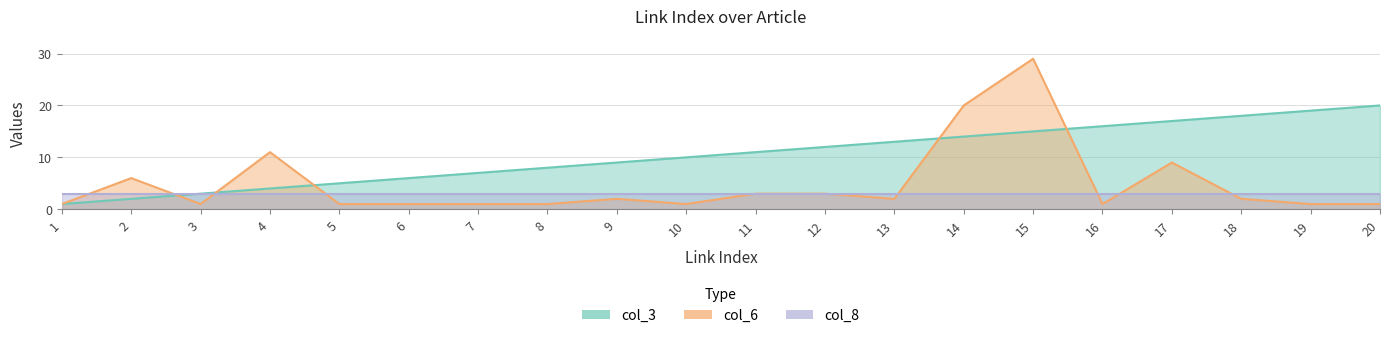

Which category has the highest value in the col_3 series?

20